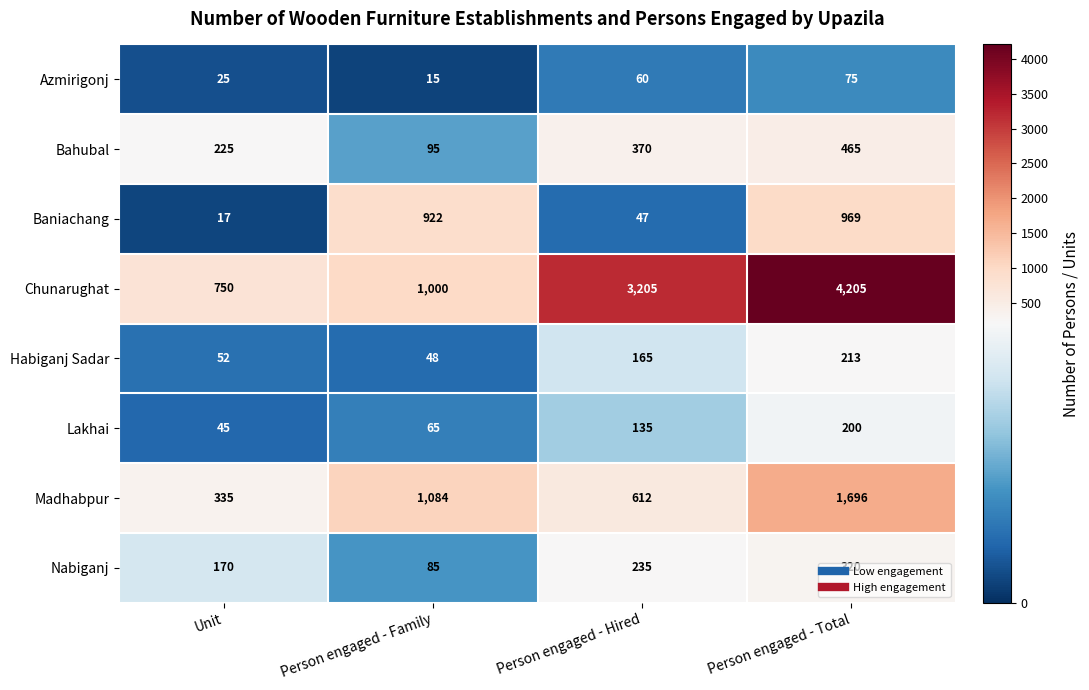

Which series changed the most between Unit and Person engaged - Hired?

Chunarughat